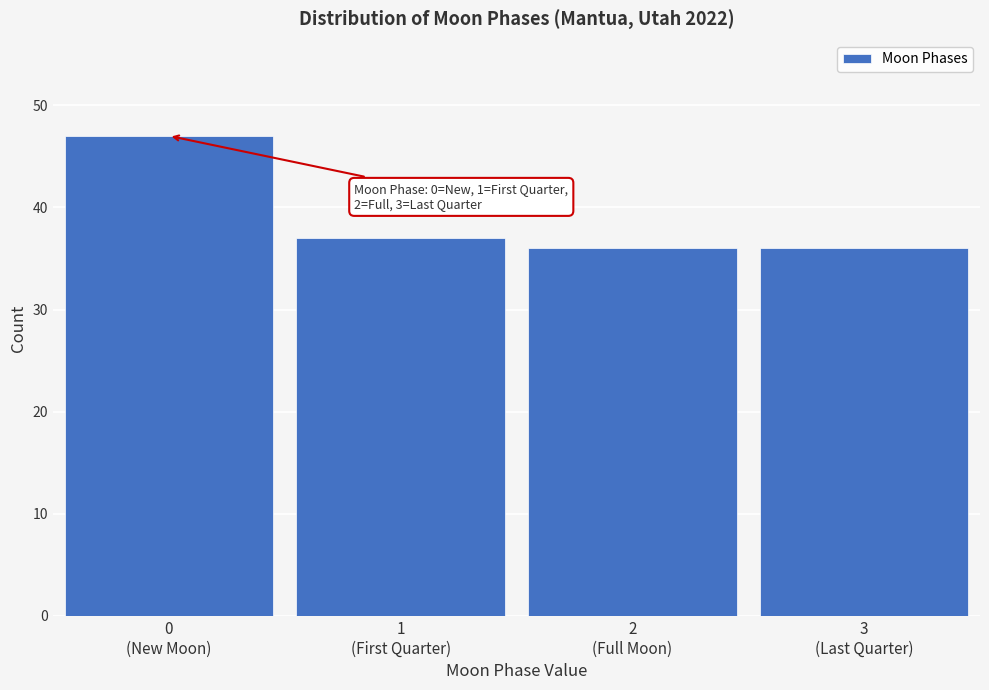

Reading right to left, transcribe all the data shown in this chart.

36	36	37	47